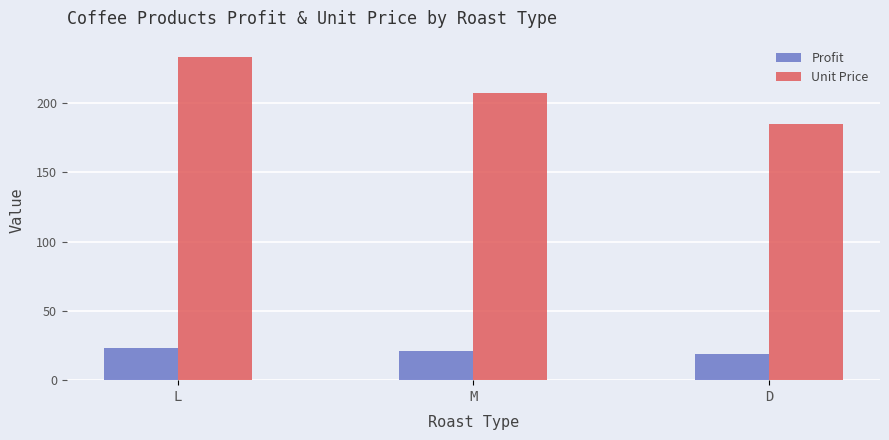

Rank the series by their average value, from lowest to highest.

Profit, Unit Price